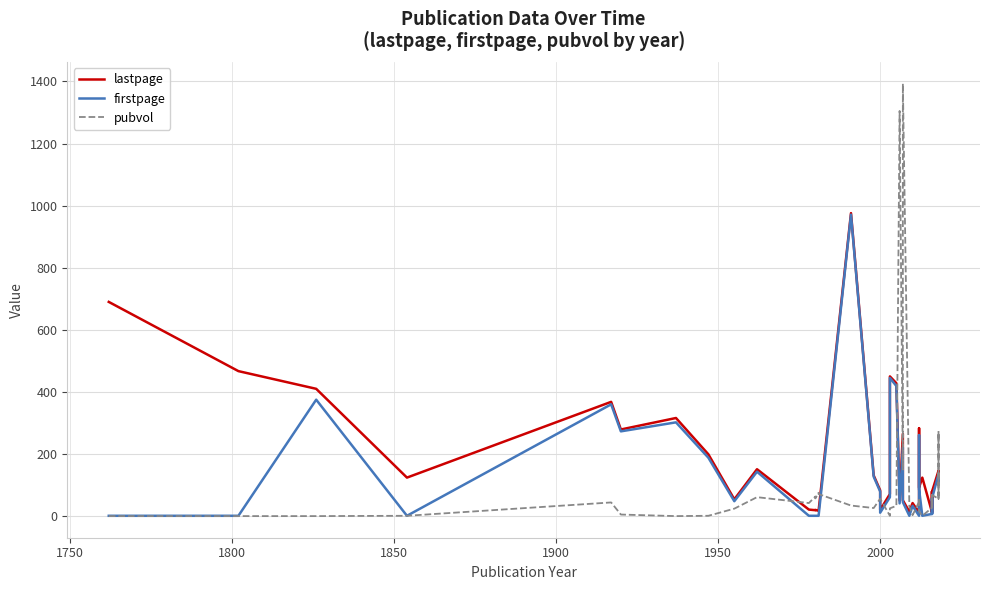

How many distinct data groups are displayed?

3